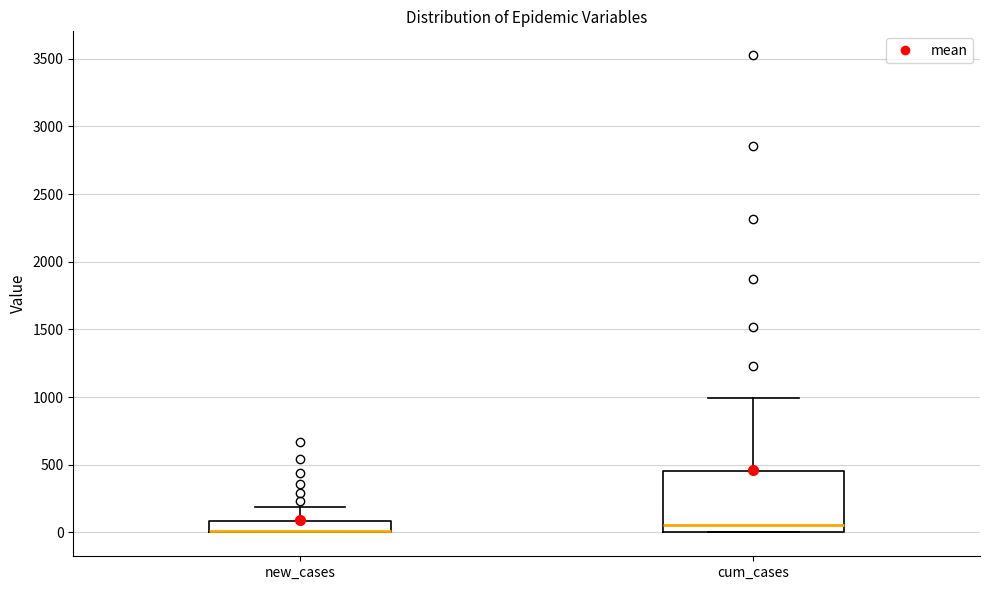

Where does the median line of the box for cum_cases sit on the y-axis? The values are not printed on the chart, so give them approximately, as read against the axis.

50